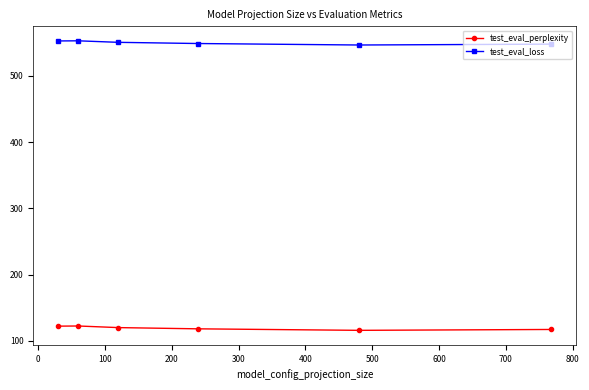

What is the value of the test_eval_perplexity point at the 1st from the left?

122.3